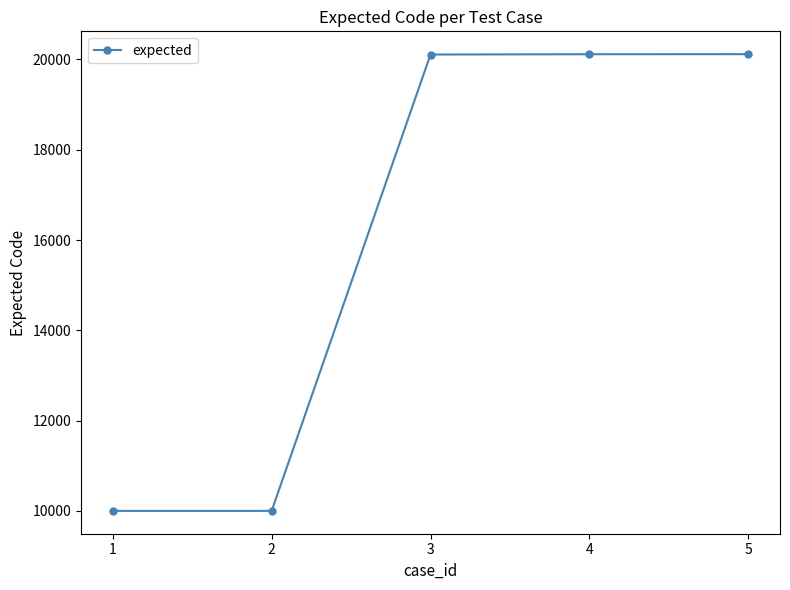

What is the difference between the values at 2 and 5?

10116